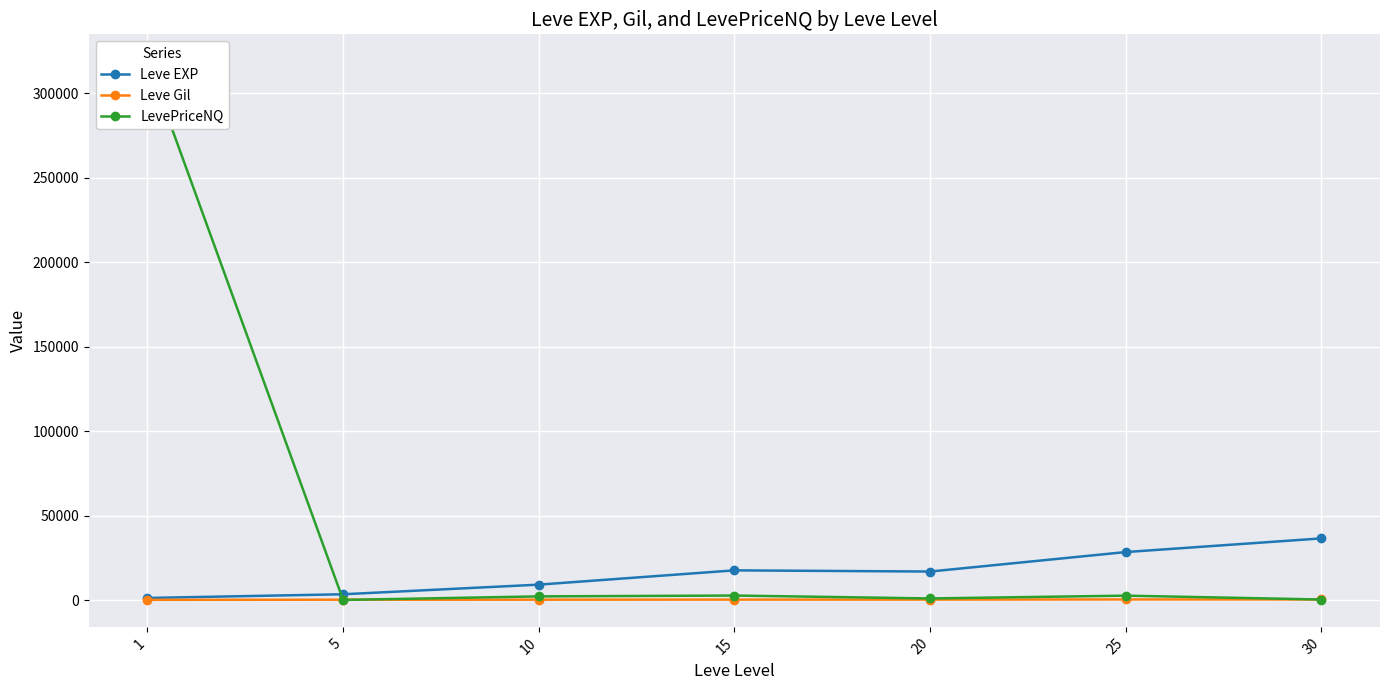

Where does the Leve Gil series first go above 241?

15